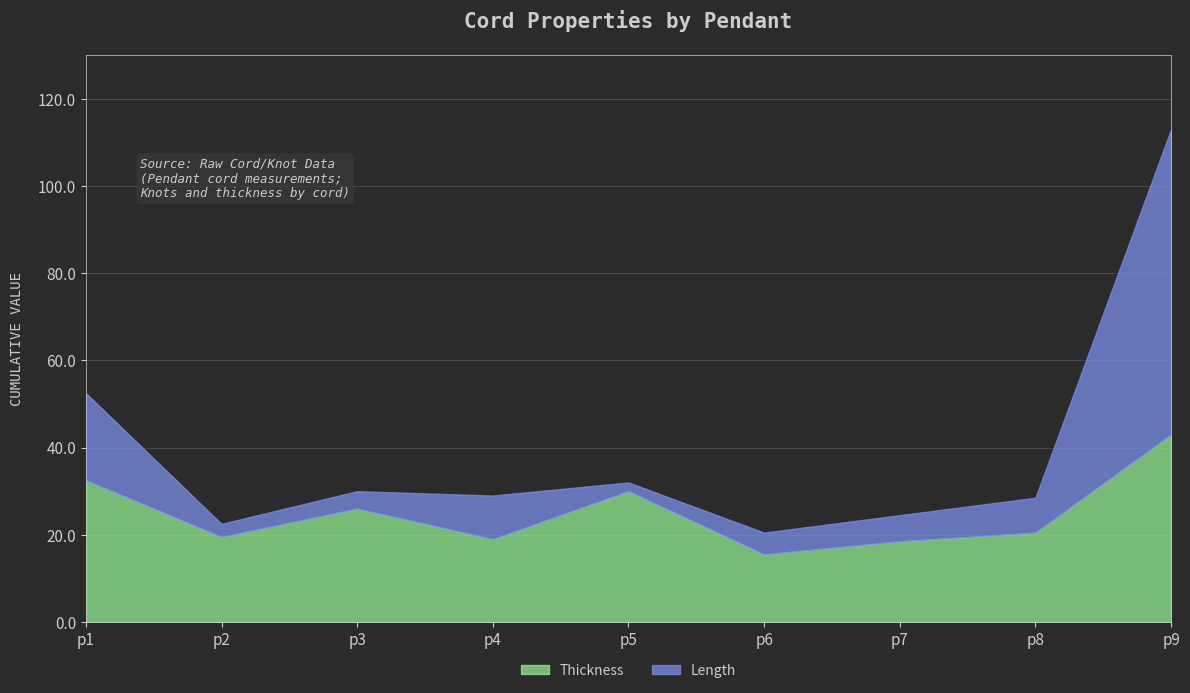

At which category is the sum across all series the highest?

p9